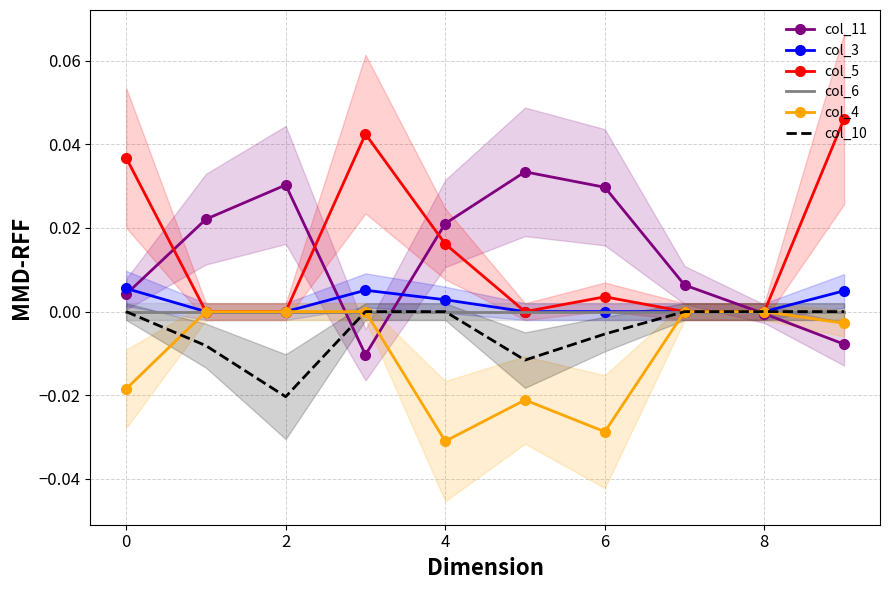

True or false: col_5 has a value of 0.1 at 0.

False